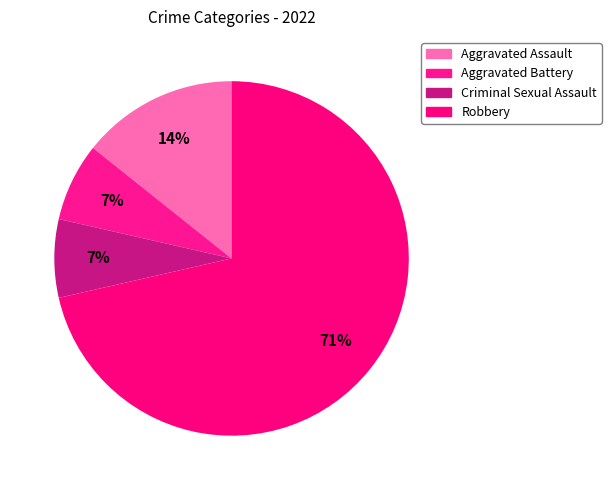

Which slice is the smallest?

Aggravated Battery